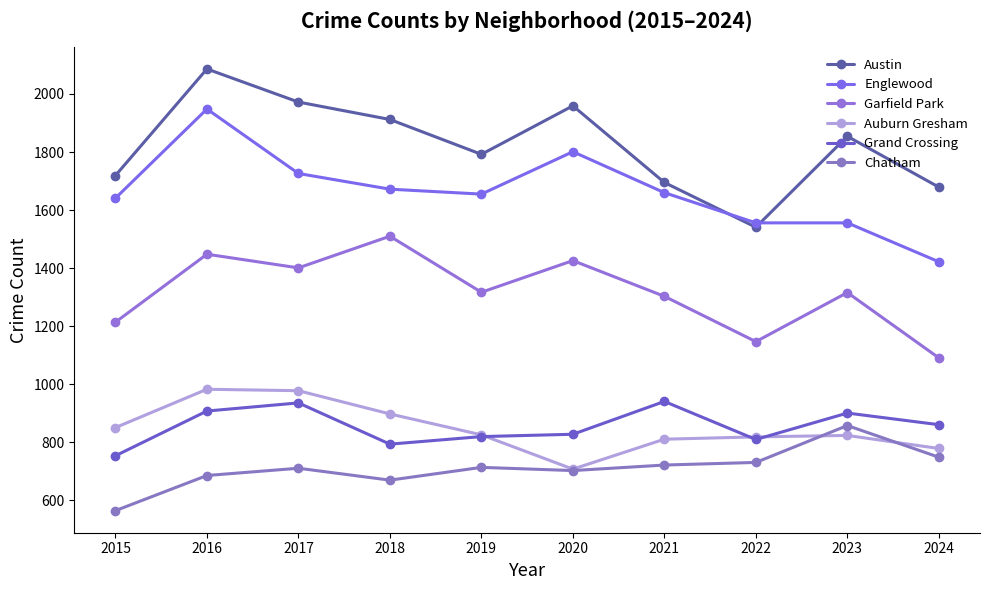

How many values in the Grand Crossing series are below 861?

5